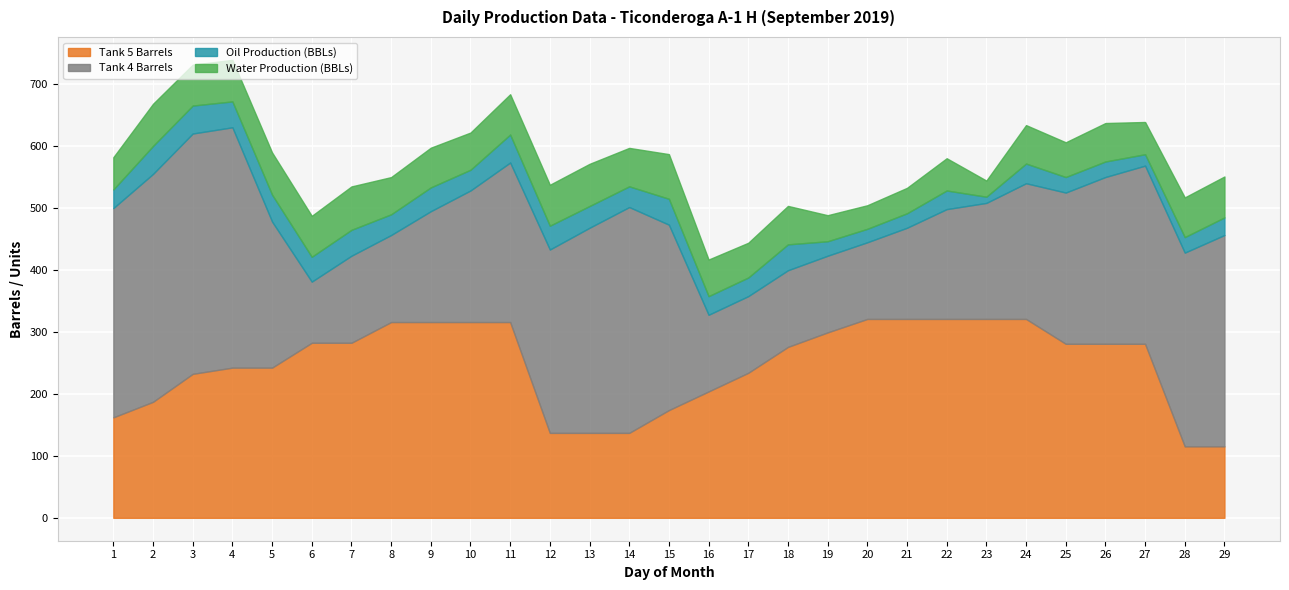

What is the average value of the Oil_Prod series?

32.8